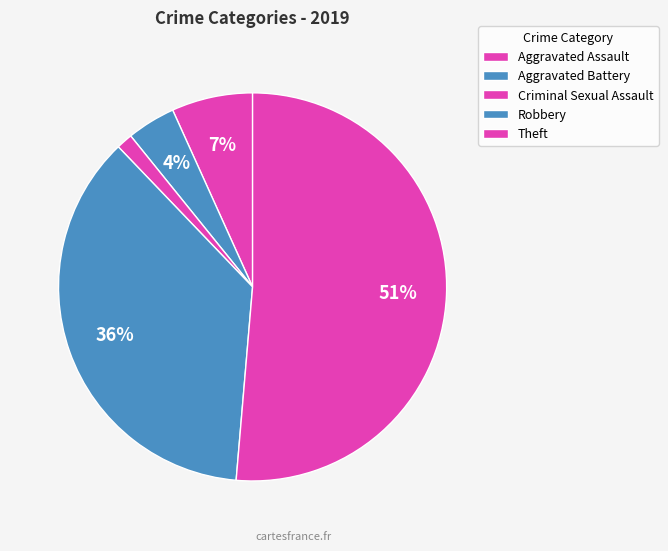

Count the number of slices in the pie.

5